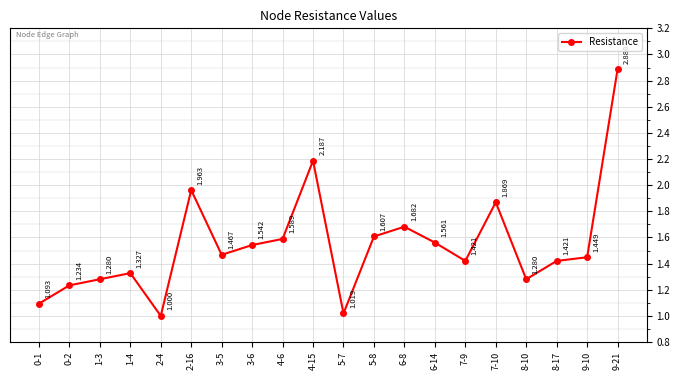

Approximately how many times larger is the value at 7-9 compared to 6-8?

0.8